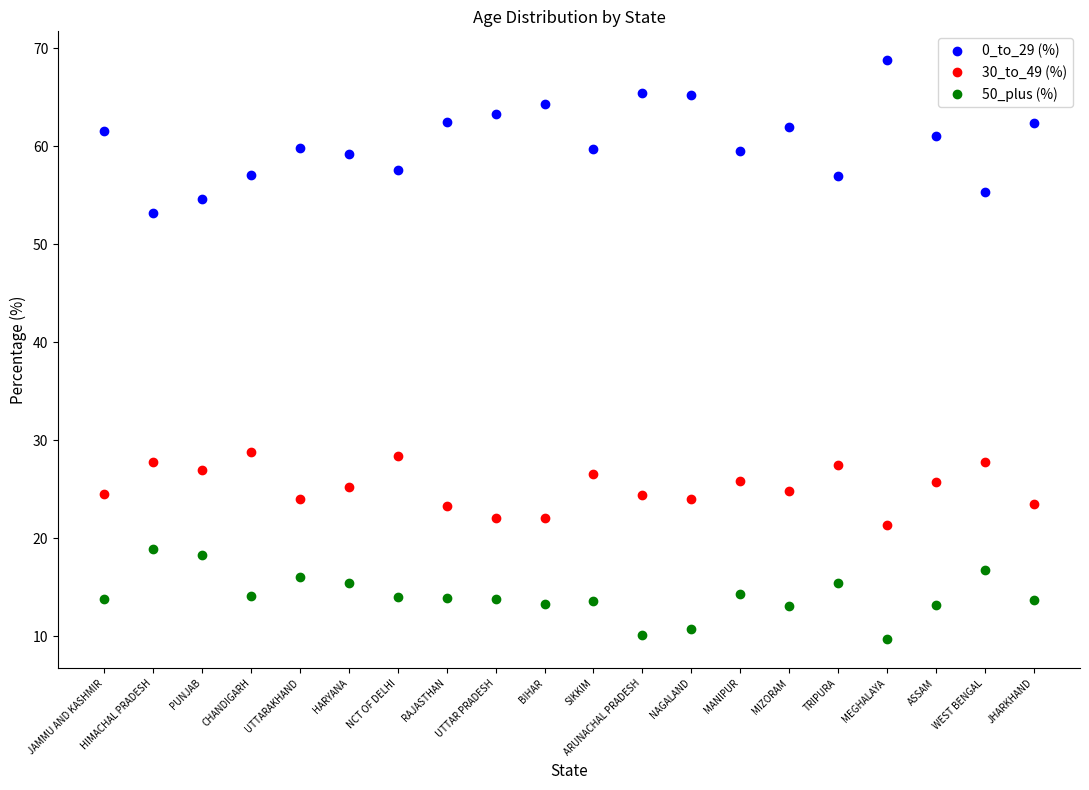

What is the difference between the maximum and minimum values in the 50_plus (%) series?

9.2